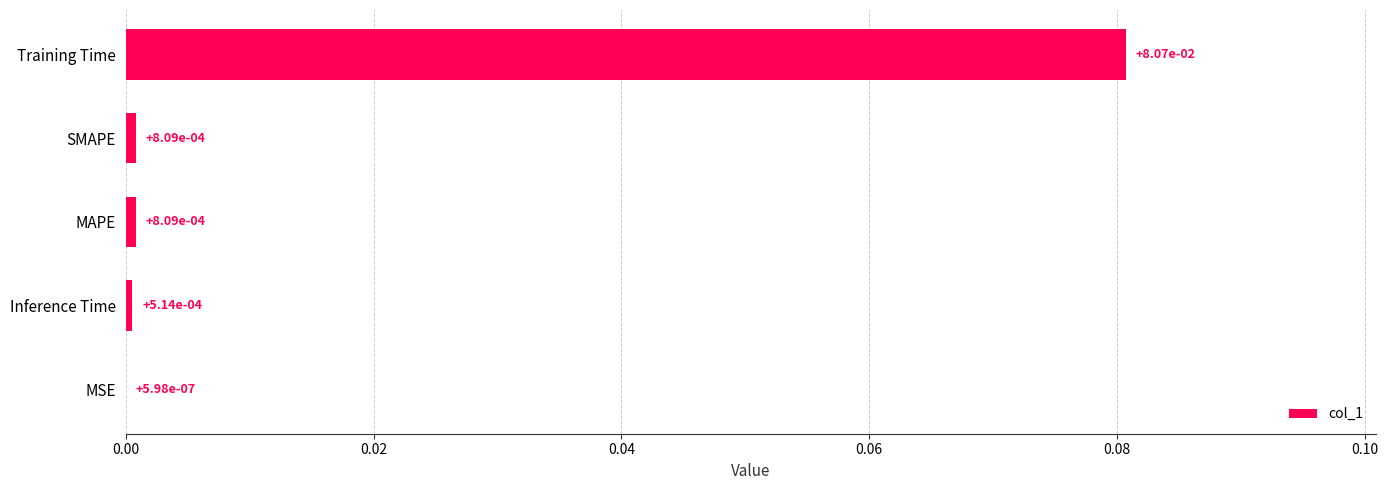

Between MAPE and Training Time, which is larger?

Training Time